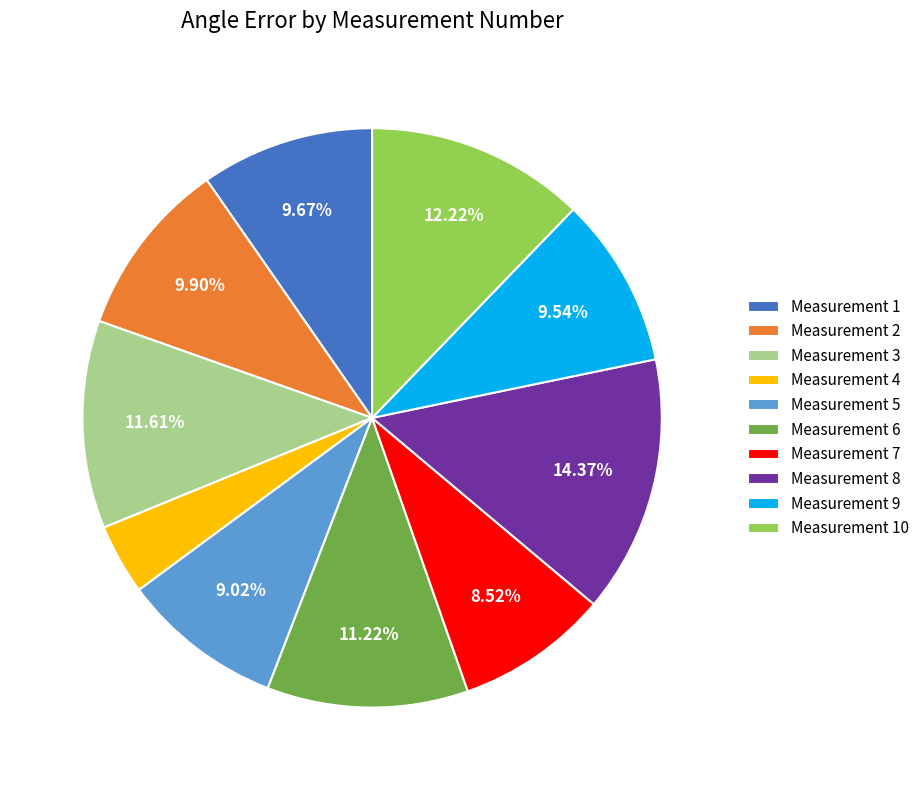

Do Measurement 6 and Measurement 5 together represent more than half of the pie?

No